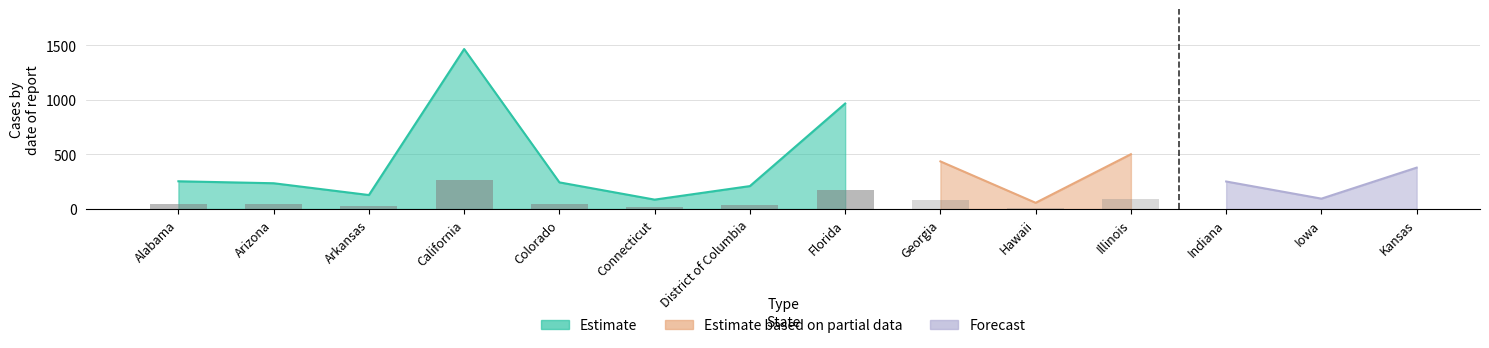

Which label corresponds to the smallest value in the chart?

Hawaii